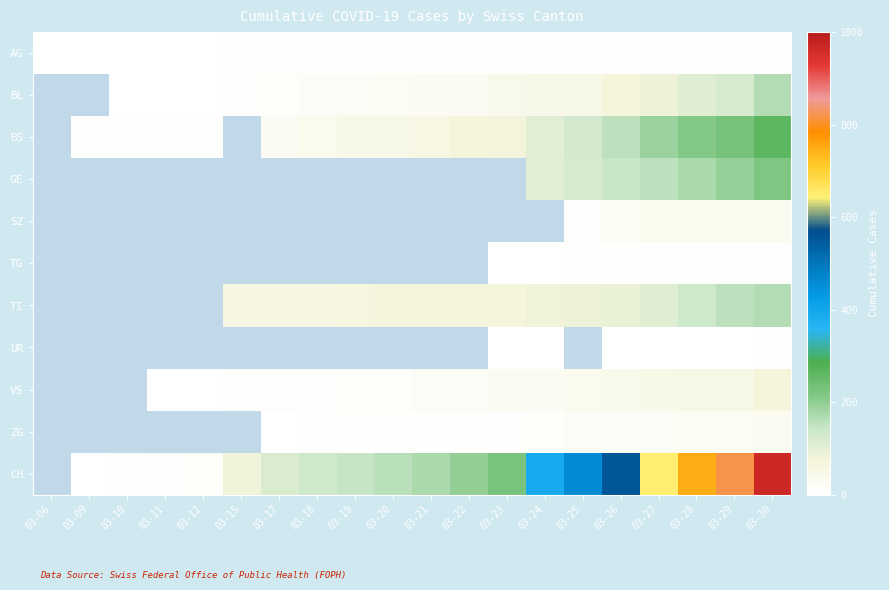

At which category is the sum across all series the highest?

03-30